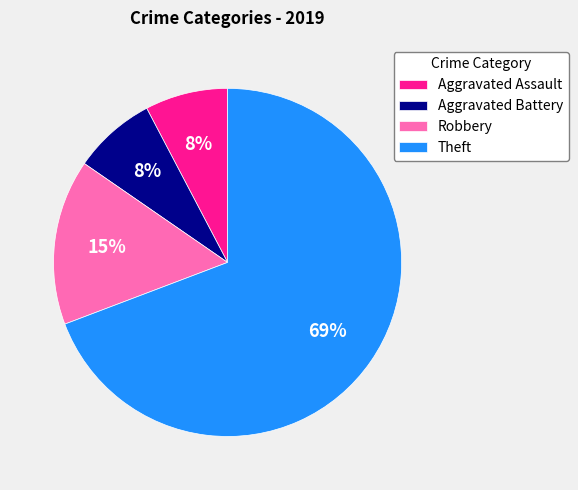

Does any single category account for the majority?

Yes